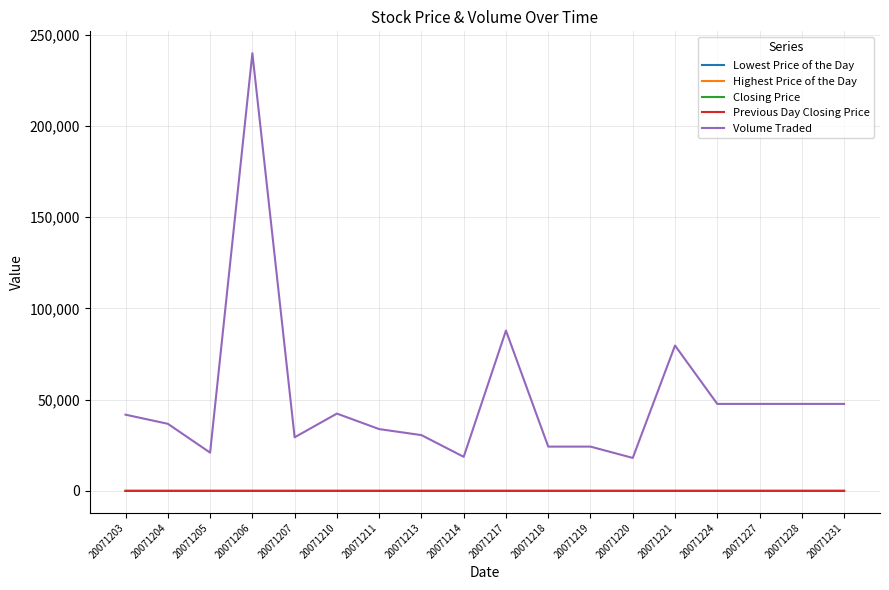

The Volume Traded series shows 407501.1 at 20071206. True or false?

False